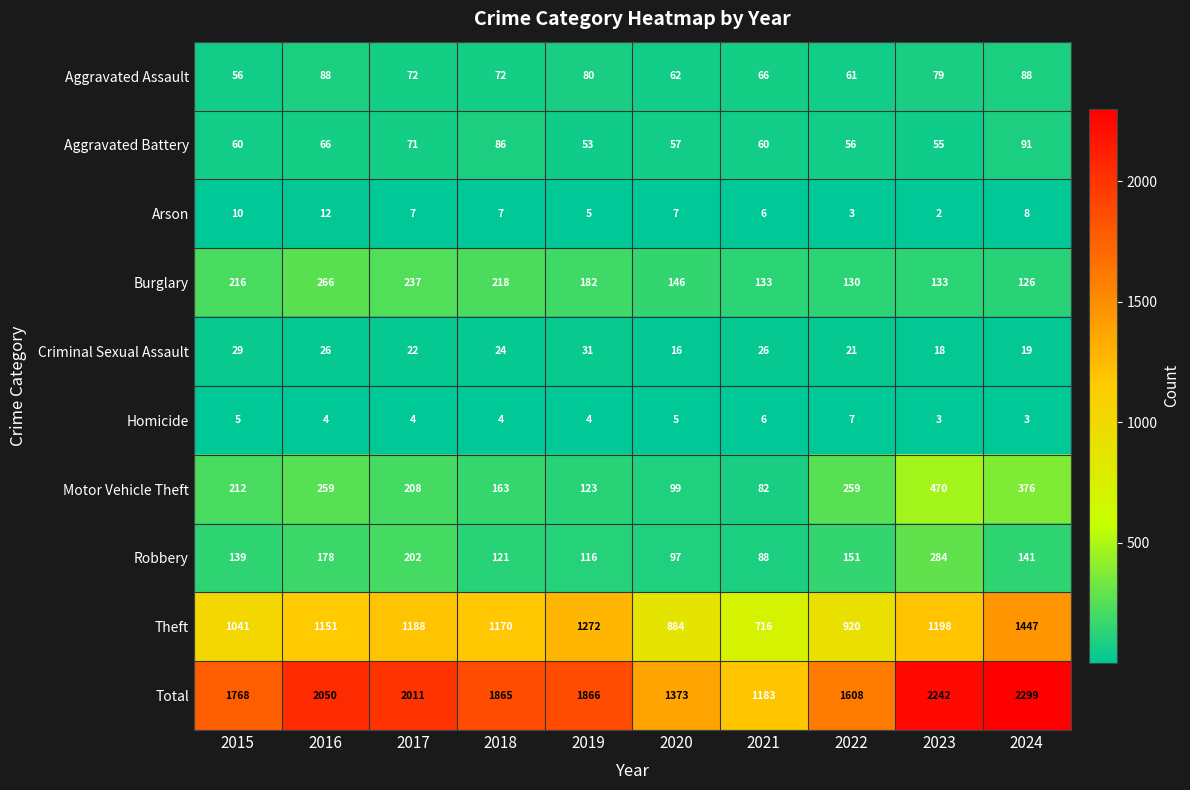

What is the sum of the Homicide values at 2018 and 2021?

10